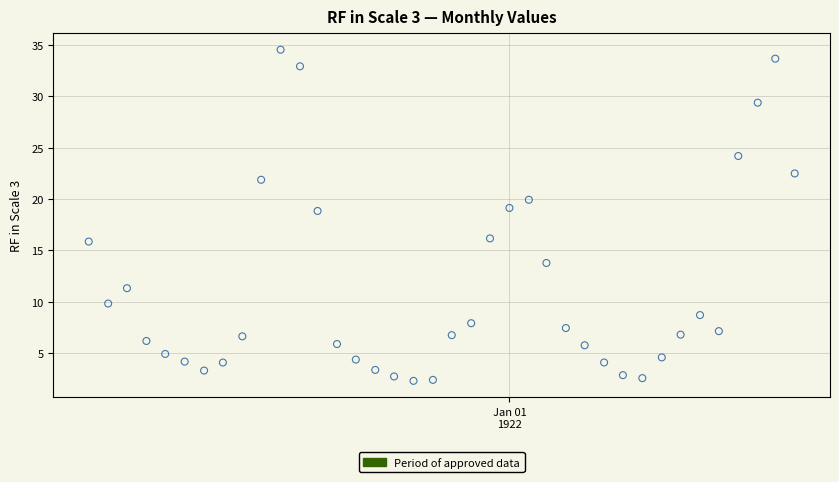

What is the range of X values (max minus min)?

1126.0